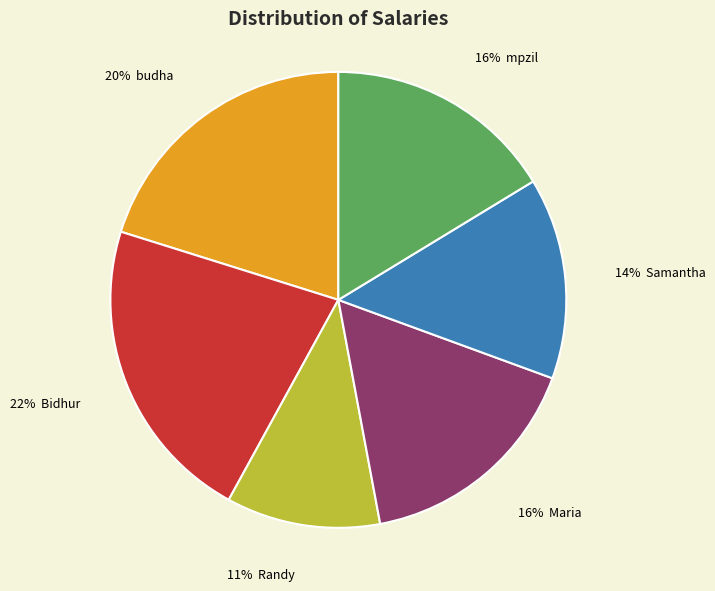

To the nearest percent, what is the average slice percentage?

17%